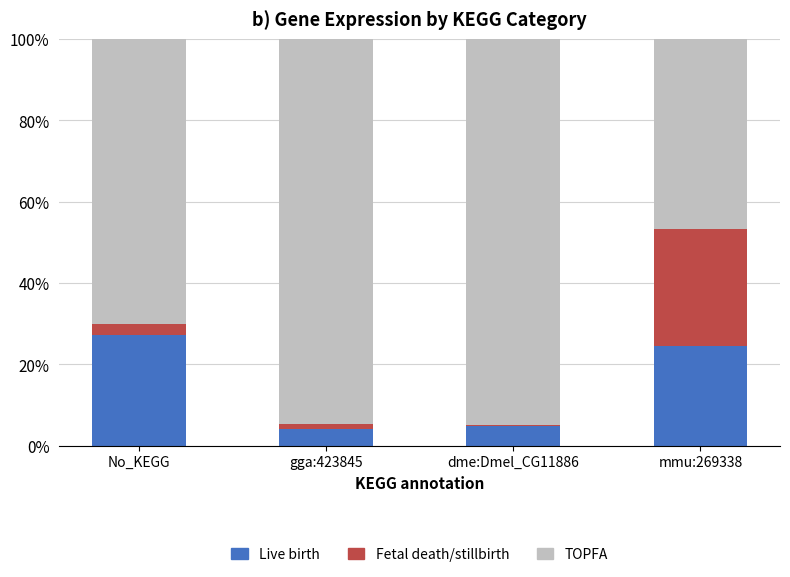

True or false: Live birth has a value of 39.8 at mmu:269338.

False